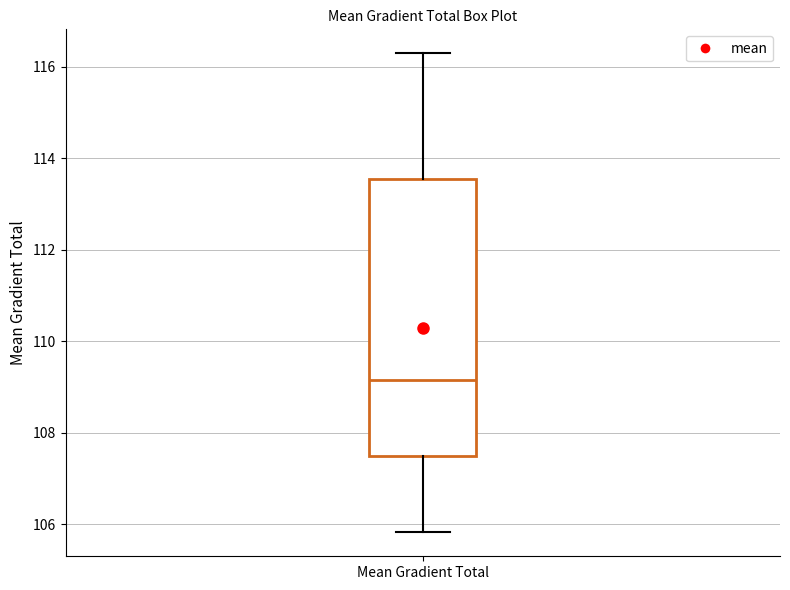

Read this box plot against the y-axis: the position of the median line, the range covered by the box, and the ends of both whiskers. The values are not printed on the chart, so give them approximately, as read against the axis.

median 109.2, box 107.4 to 113.6, whiskers 105.8 to 116.2